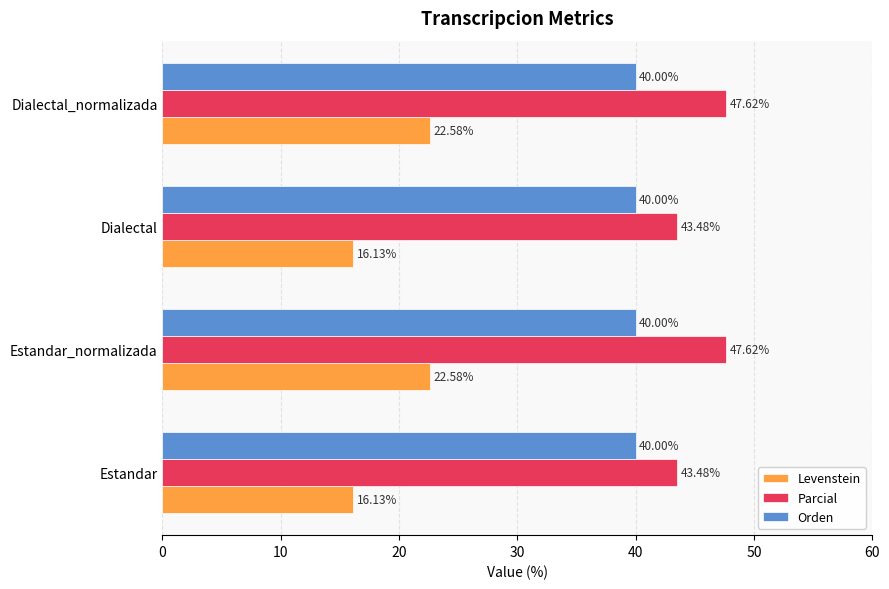

Which series changed the most between Estandar and Estandar_normalizada?

Levenstein